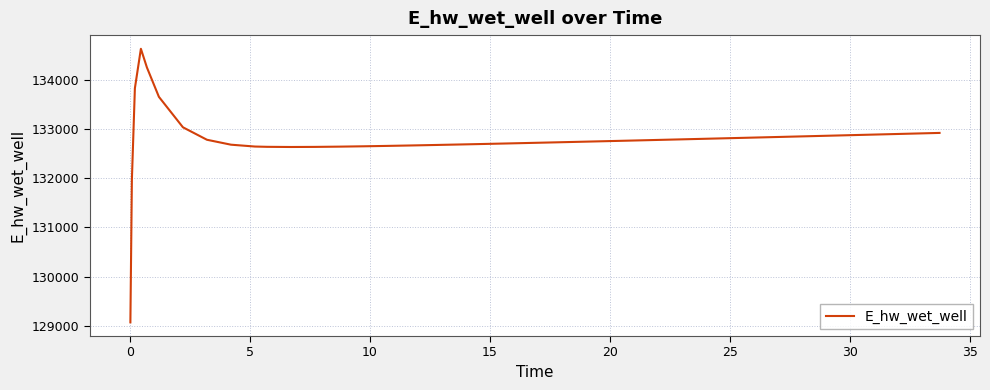

What is the minimum value shown in the chart?

129070.0